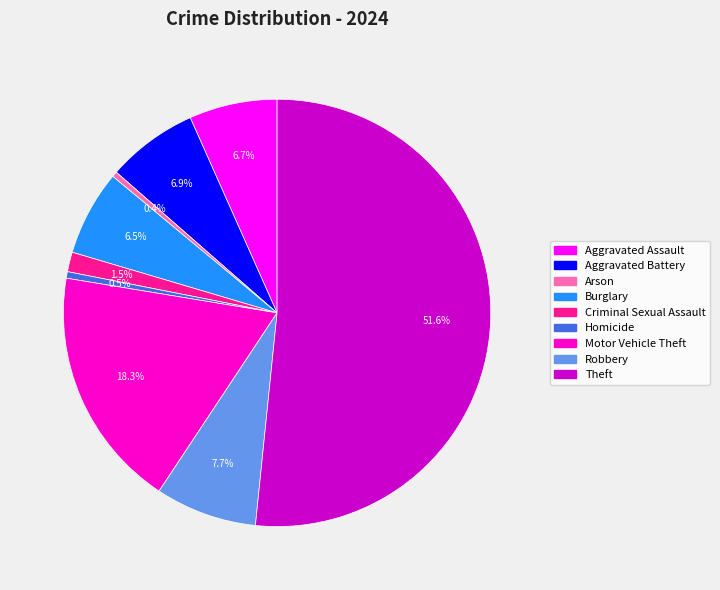

Approximately how many times larger is the value at Motor Vehicle Theft compared to Burglary?

2.8